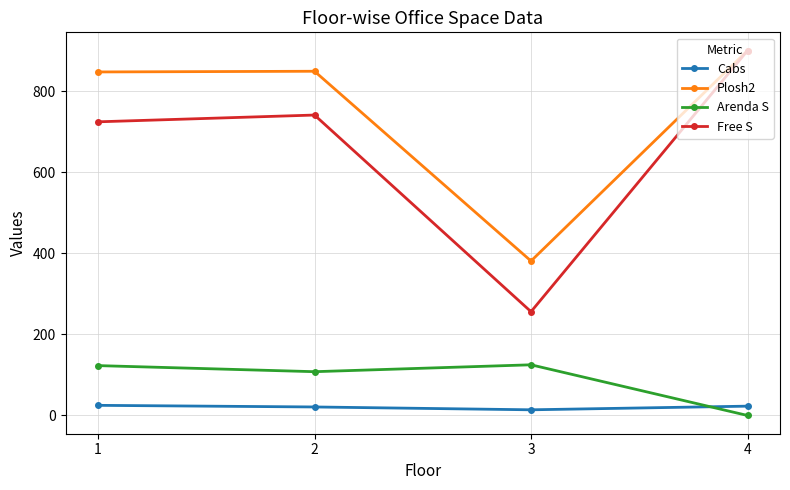

What is the value of the Arenda S point at the 2nd from the left?

108.0